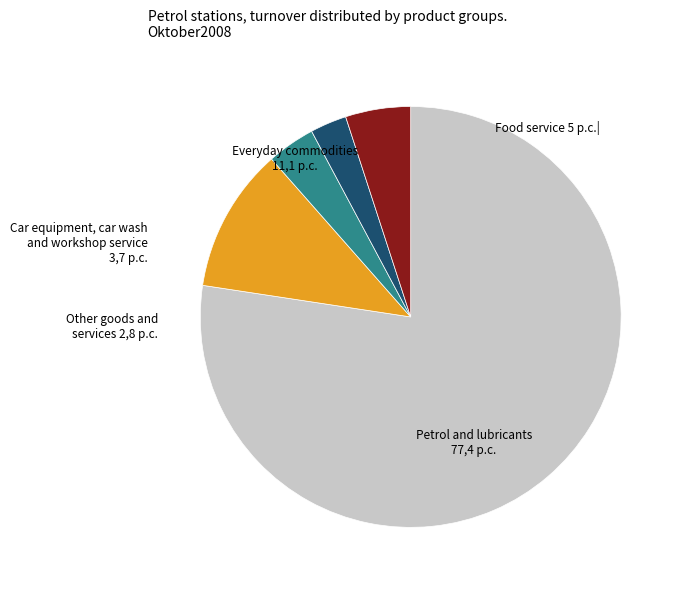

How many segments does this pie chart have?

5